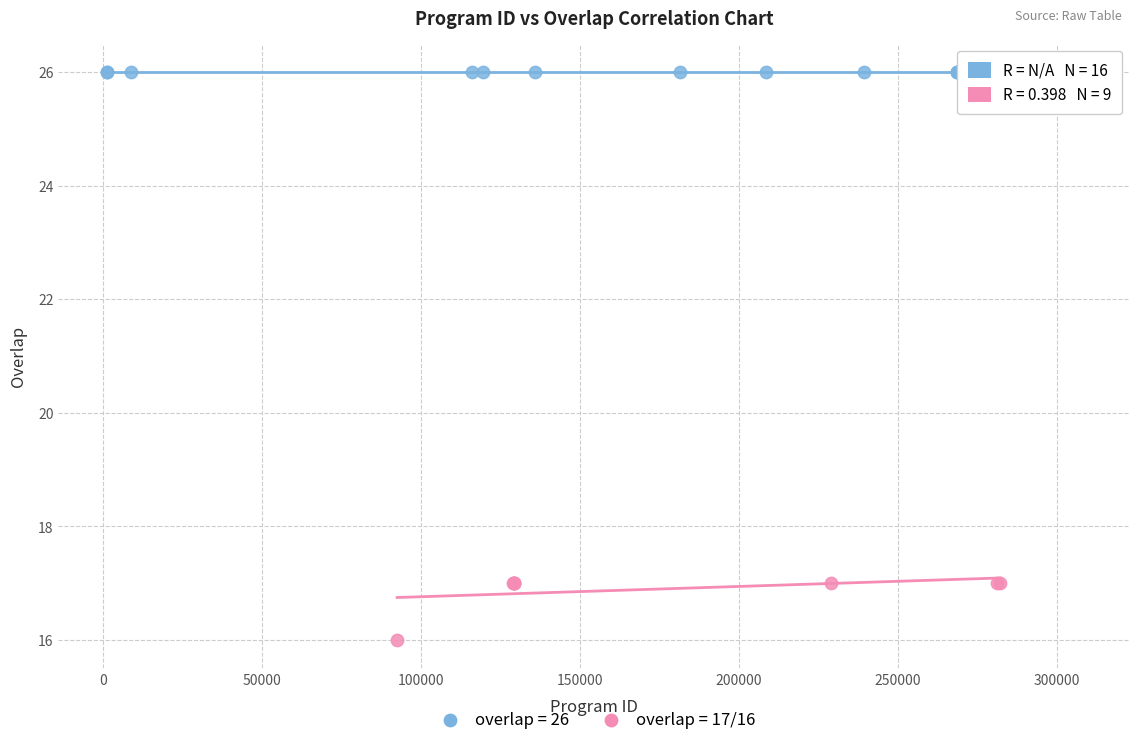

Which series contains the highest Y value?

overlap = 26